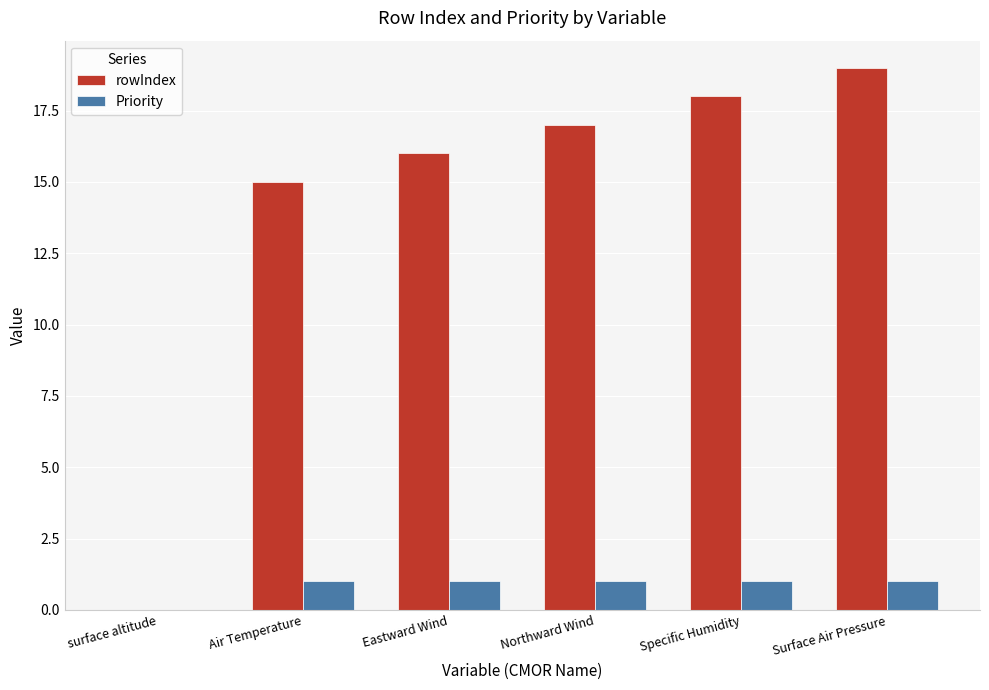

Are the bars horizontal?

No